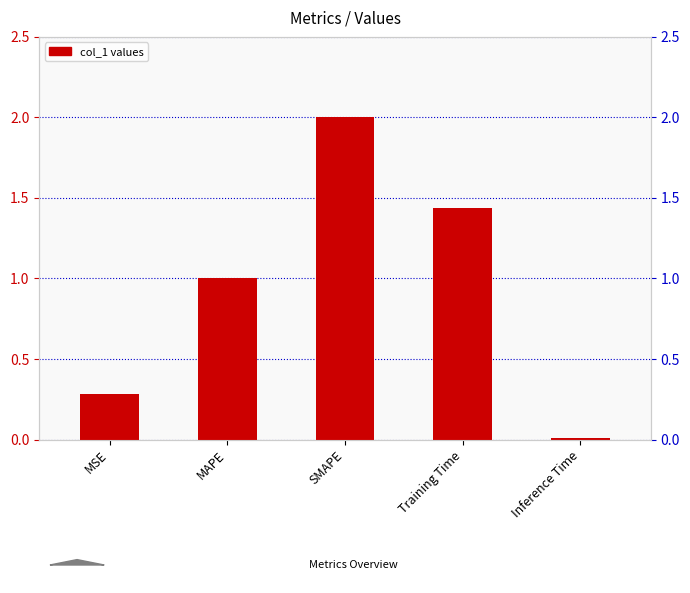

What is the sum of all values?

4.7